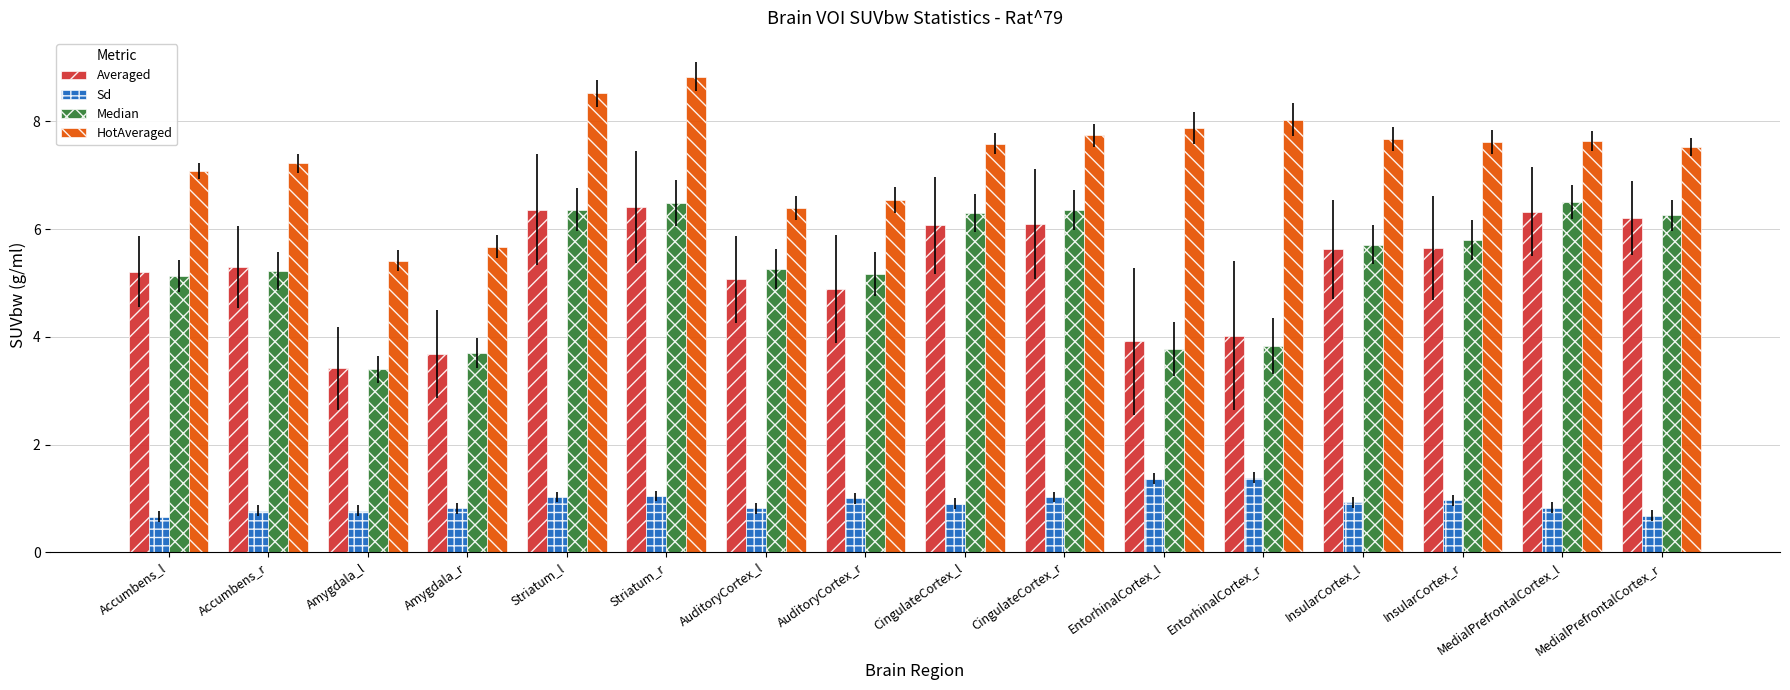

What is the sum of all Sd values?

15.0